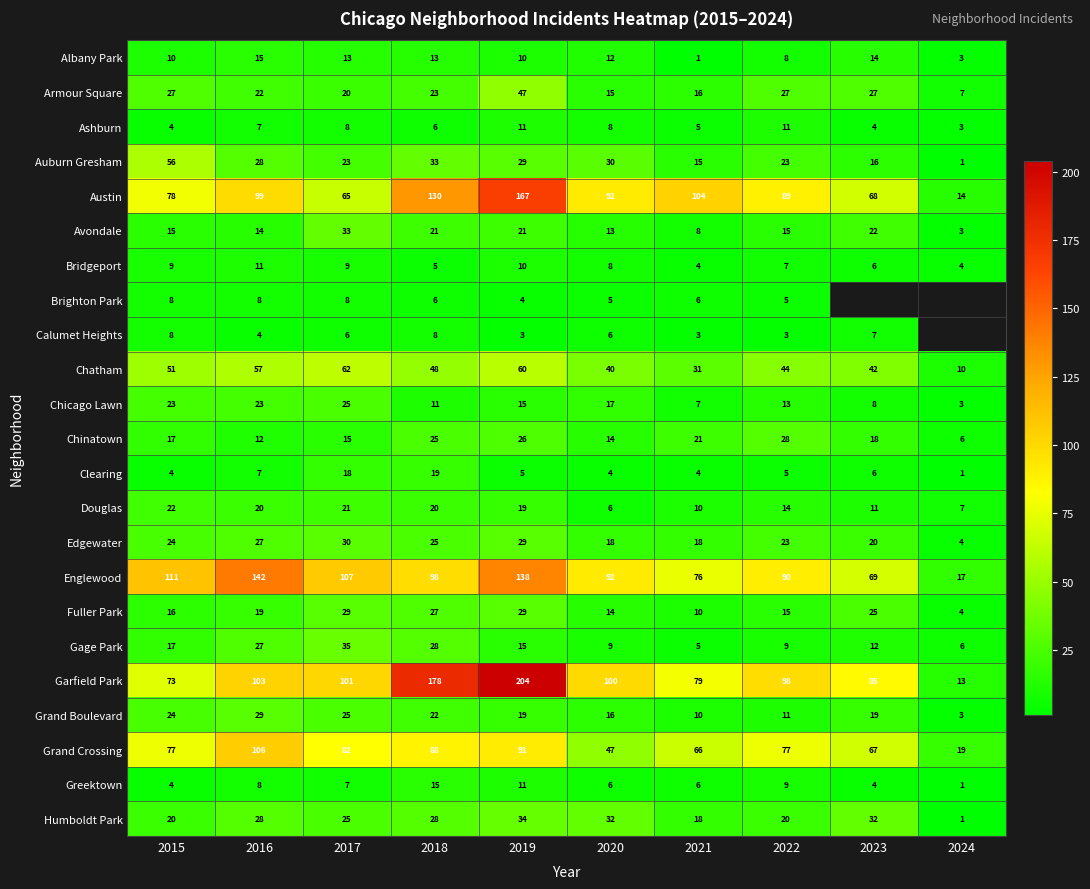

What is the sum of all Austin values?

906